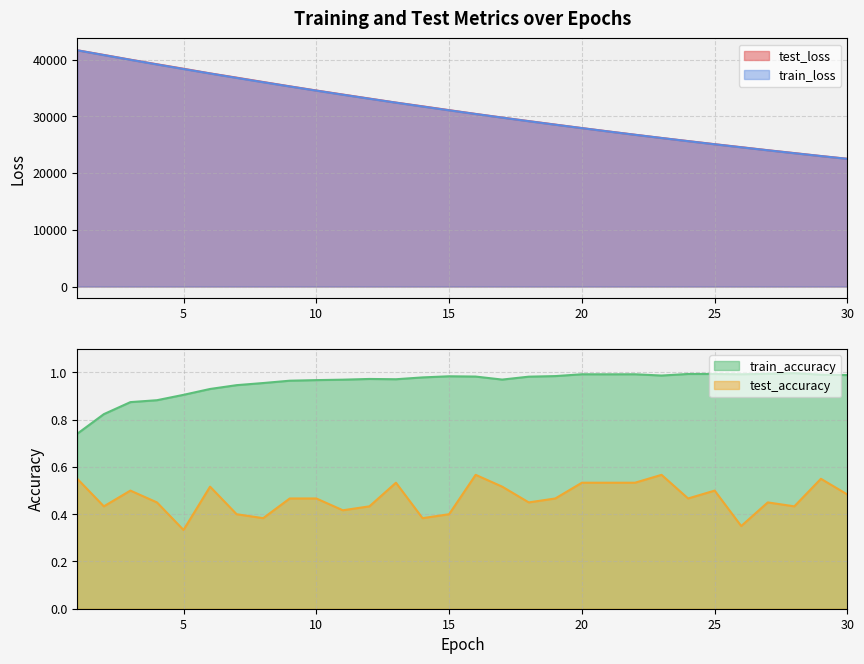

Reading right to left, transcribe all the data shown in this chart.

test_loss: 22513.5	23001.2	23516.9	24027.5	24559.6	25086.9	25633.2	26184.0	26753.0	27337.5	27928.4	28539.8	29153.7	29780.5	30420.0	31087.6	31760.3	32419.2	33125.9	33833.6	34551.4	35284.1	36046.5	36814.6	37565.8	38383.4	39172.9	39981.1	40816.7	41640.2
train_loss: 22495.9	22989.6	23493.4	24007.6	24532.3	25067.7	25614.1	26171.5	26740.2	27320.6	27912.5	28516.5	29132.5	29761.0	30401.8	31055.7	31722.6	32402.6	33096.0	33802.7	34523.1	35257.4	36005.4	36767.4	37544.0	38334.2	39138.7	39955.5	40786.1	41629.0
train_accuracy: 1.0	1.0	1.0	1.0	1.0	1.0	1.0	1.0	1.0	1.0	1.0	1.0	1.0	1.0	1.0	1.0	1.0	1.0	1.0	1.0	1.0	1.0	1.0	0.9	0.9	0.9	0.9	0.9	0.8	0.7
test_accuracy: 0.5	0.6	0.4	0.4	0.3	0.5	0.5	0.6	0.5	0.5	0.5	0.5	0.4	0.5	0.6	0.4	0.4	0.5	0.4	0.4	0.5	0.5	0.4	0.4	0.5	0.3	0.4	0.5	0.4	0.6